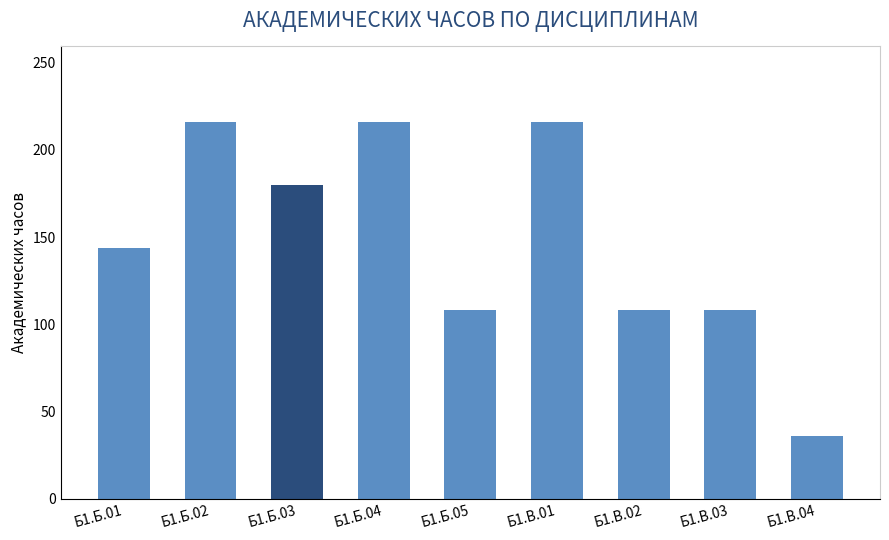

What value does the data have at Б1.В.02?

108